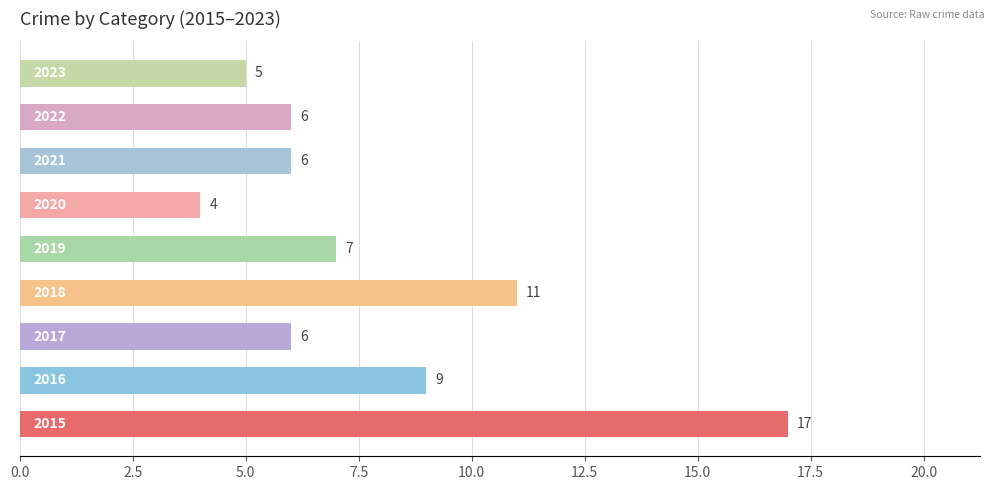

What is the greatest value displayed?

17